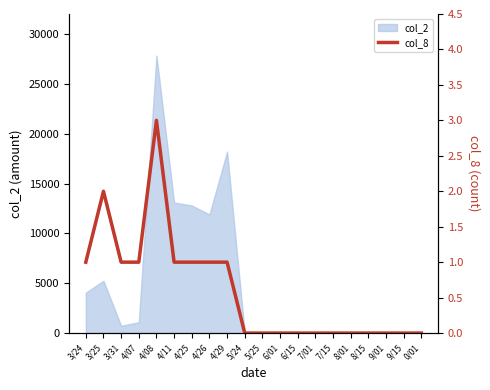

Which label corresponds to the largest value in the chart?

4/08